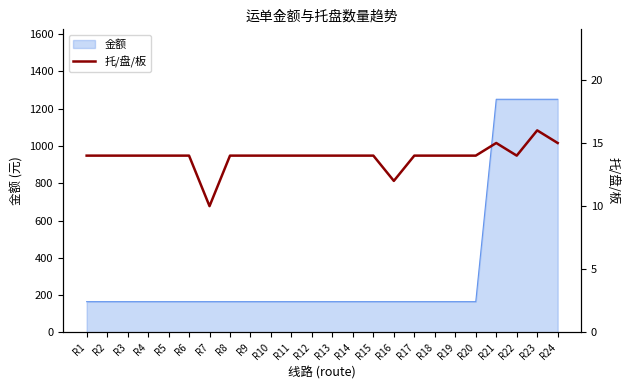

At which category does the data reach its first local peak?

R21